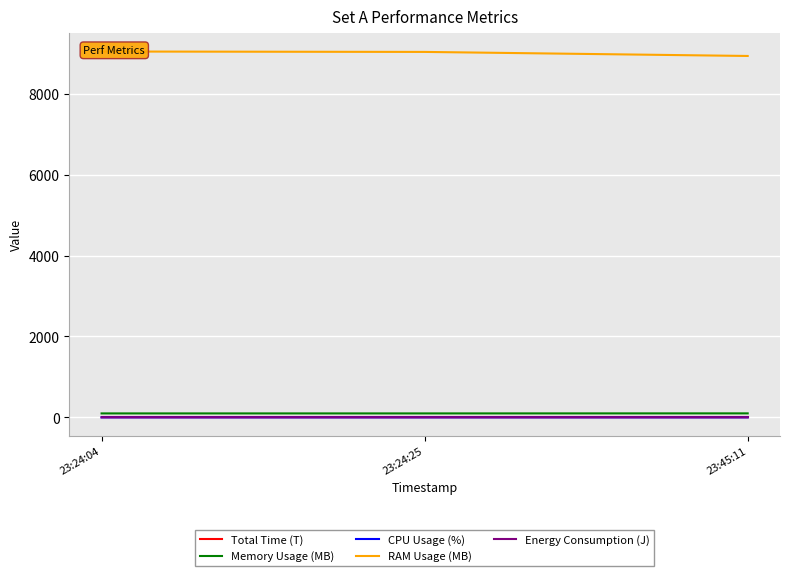

What is the maximum value for CPU Usage (%)?

0.2